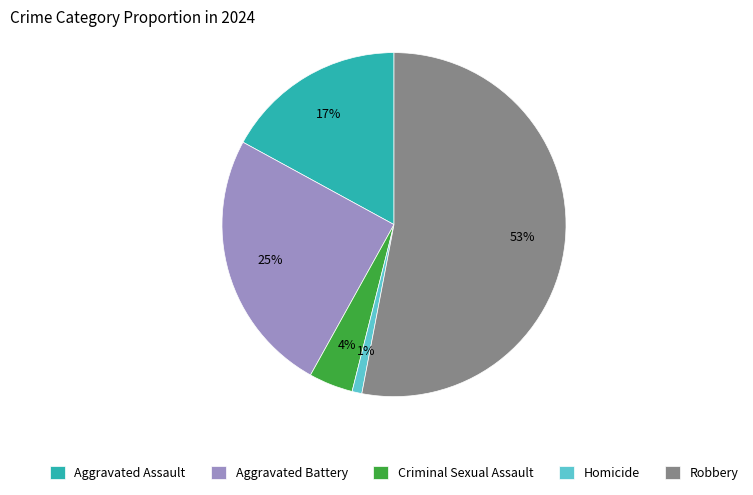

What is the largest slice in the pie chart?

Robbery